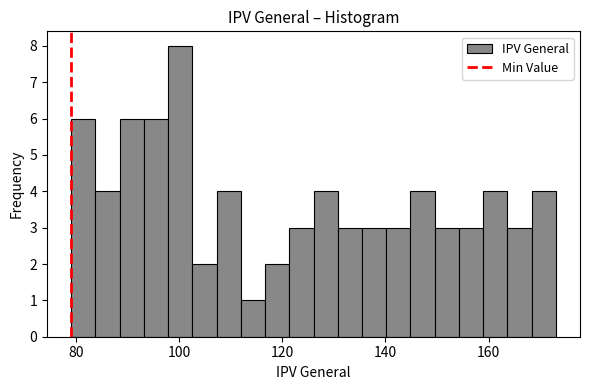

Around what value on the x-axis is the tallest bar? Give the approximate position of its centre, as read against the axis.

100